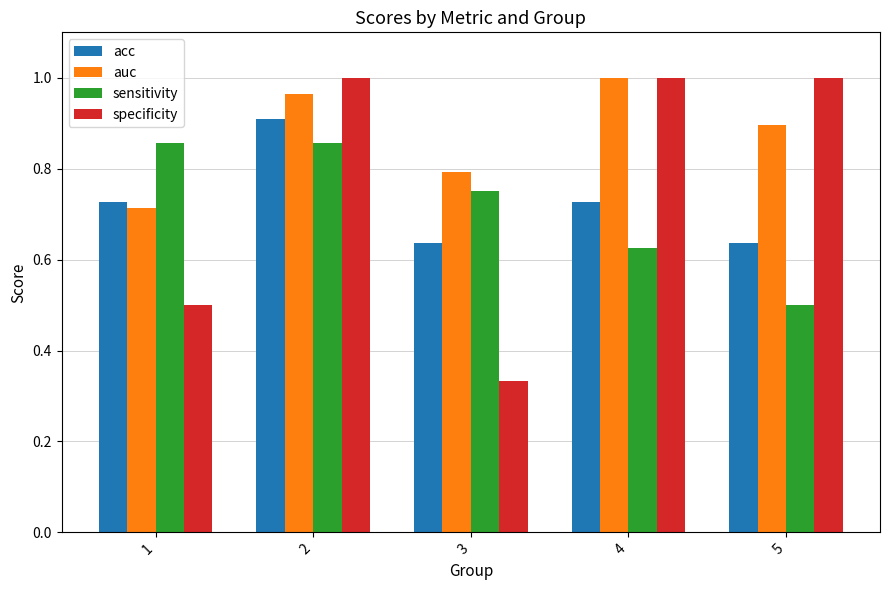

Is the value of specificity at 5 greater than the value of acc at 5?

Yes